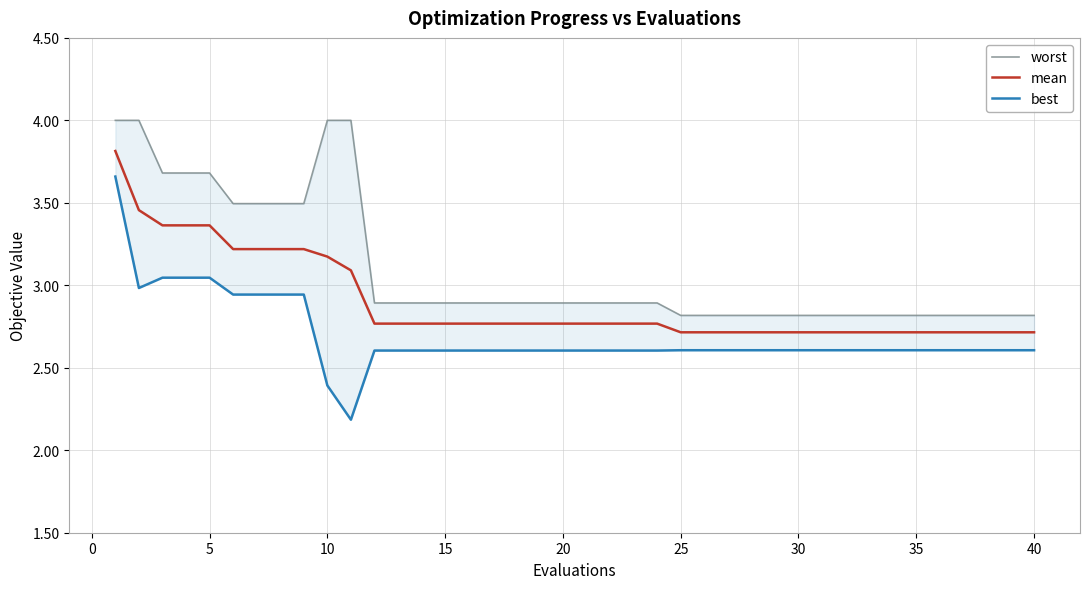

What is the highest value of the mean series?

3.8